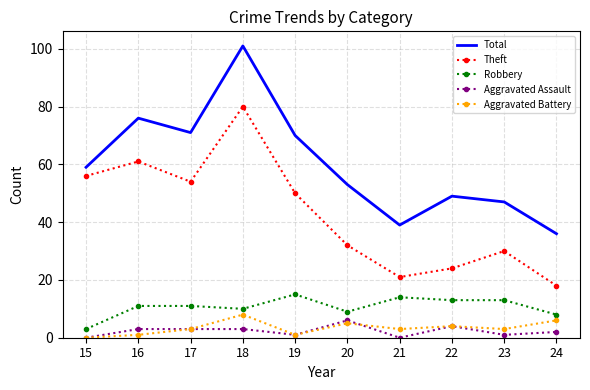

Which series has the largest total across all categories?

Total